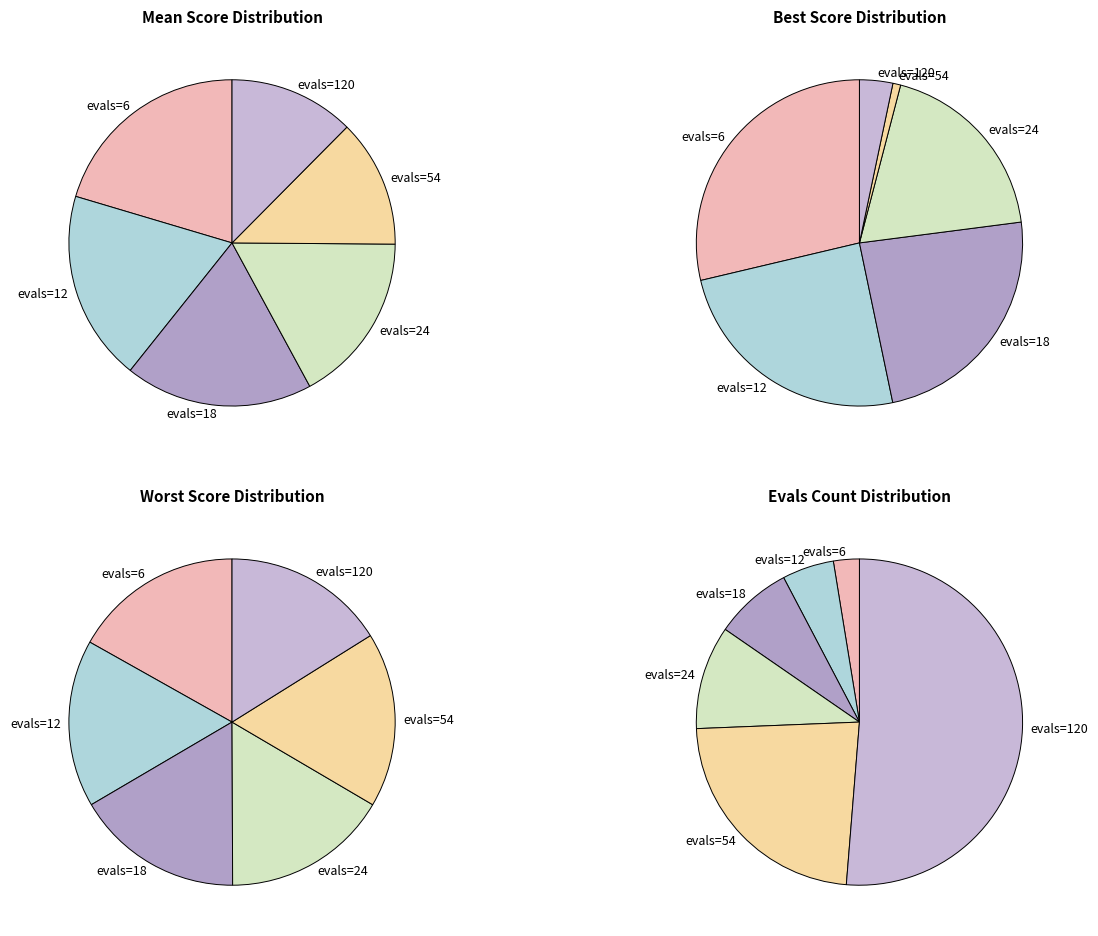

To the nearest percent, what portion does evals=18 represent?

17%